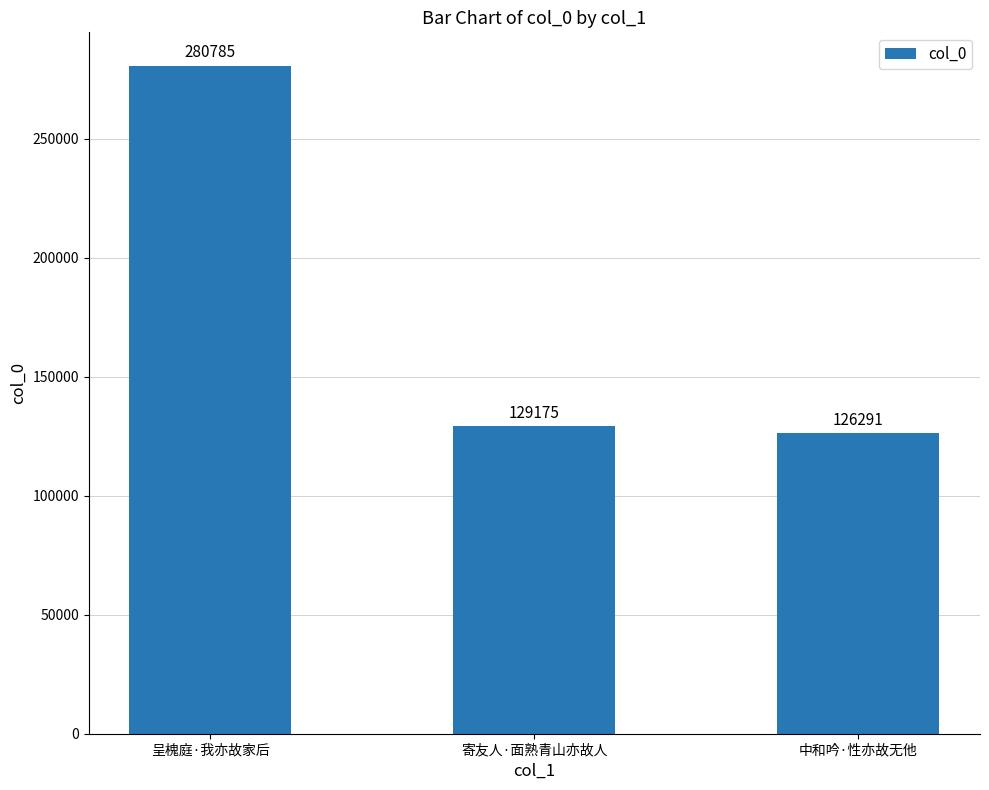

Where does the data first go above 129175?

呈槐庭·我亦故家后